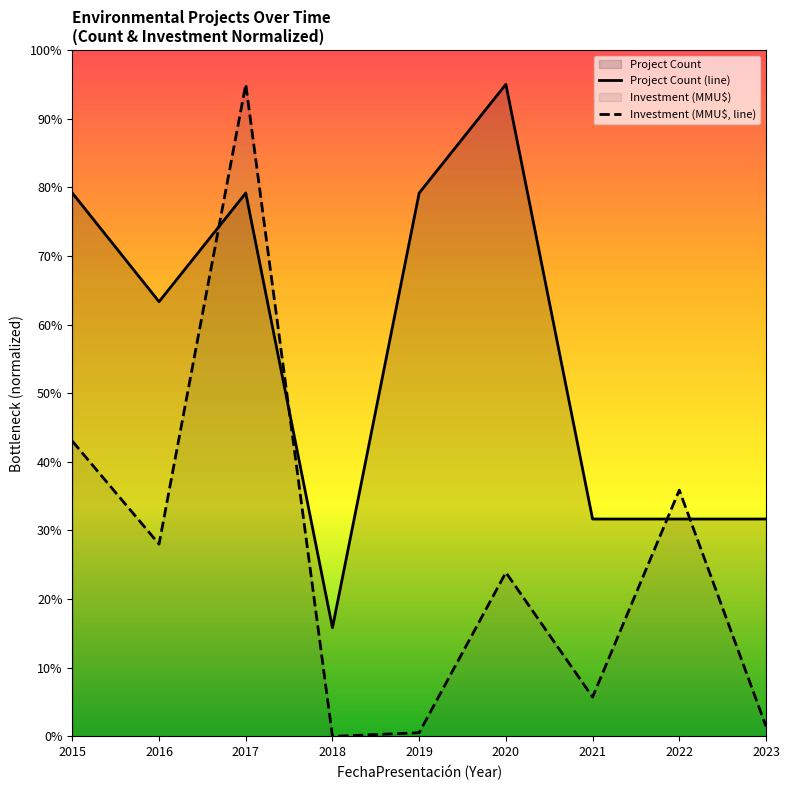

Which series has the largest total across all categories?

Project Count (line)